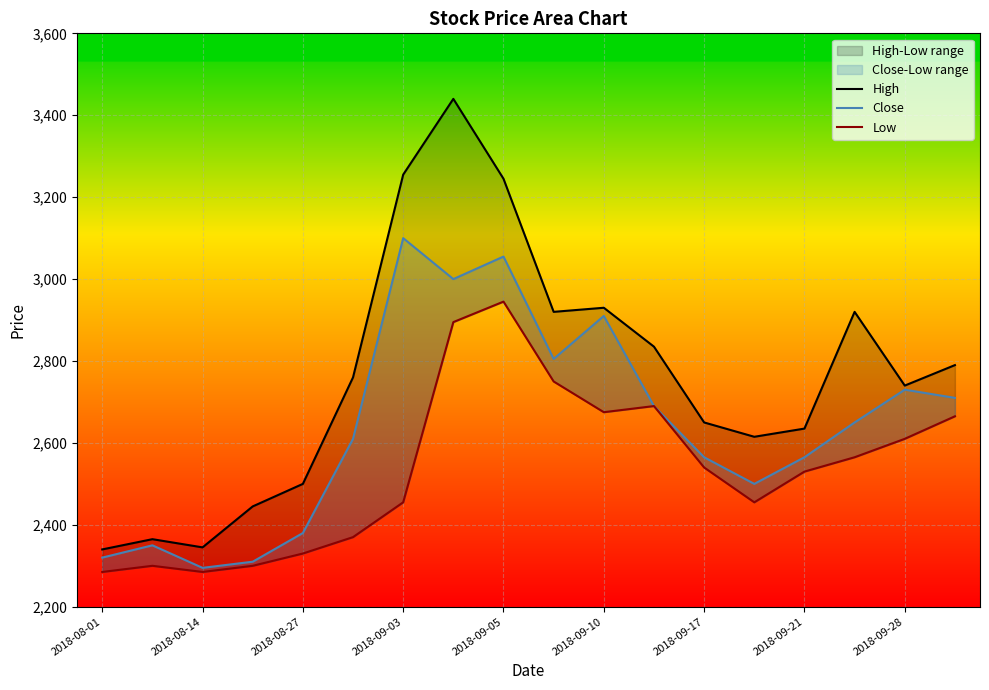

Reading left to right, list all the values displayed in this chart.

High: 2340	2365	2345	2445	2500	2760	3255	3440	3245	2920	2930	2835	2650	2615	2635	2920	2740	2790
Close: 2320	2350	2295	2310	2380	2610	3100	3000	3055	2805	2910	2690	2565	2500	2565	2650	2730	2710
Low: 2285	2300	2285	2300	2330	2370	2455	2895	2945	2750	2675	2690	2540	2455	2530	2565	2610	2665